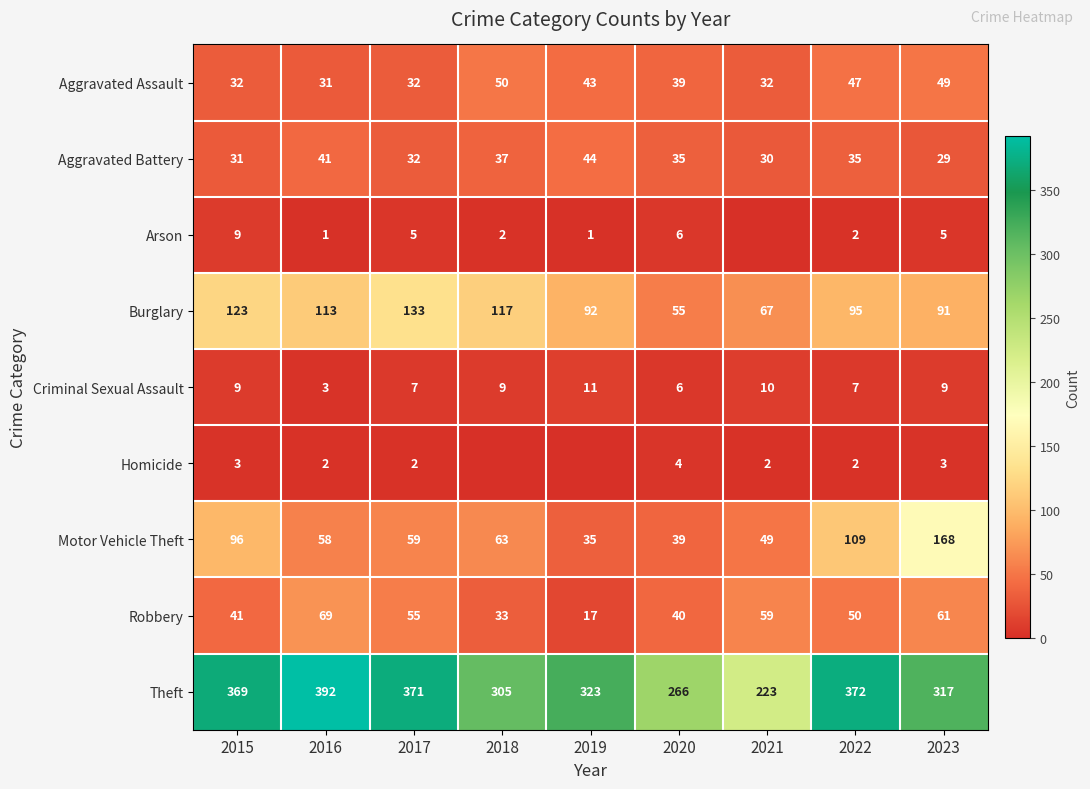

Which category has the highest value across all series?

2016